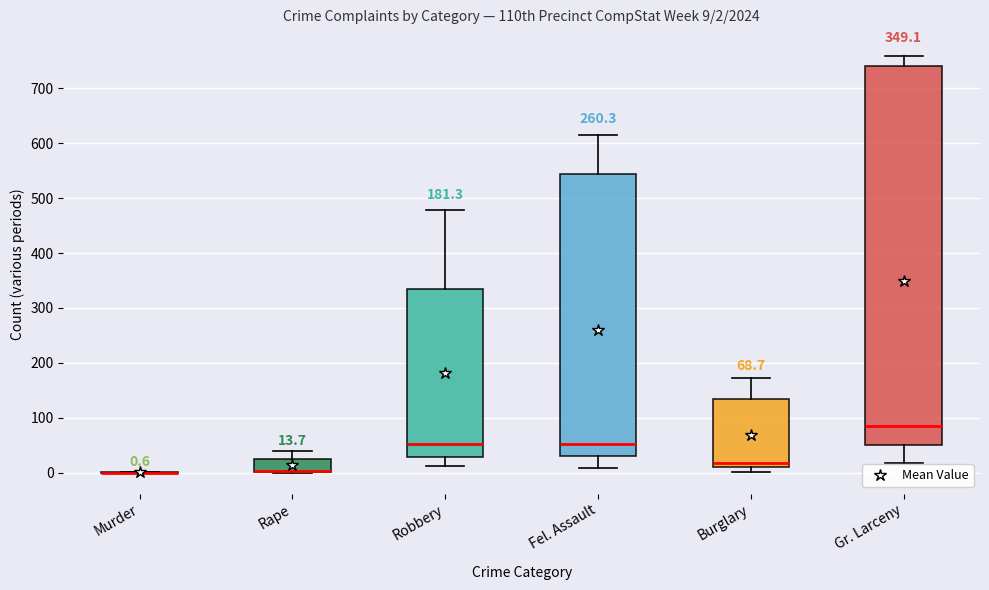

Which box is the tallest, from its lower edge to its upper edge?

Gr. Larceny